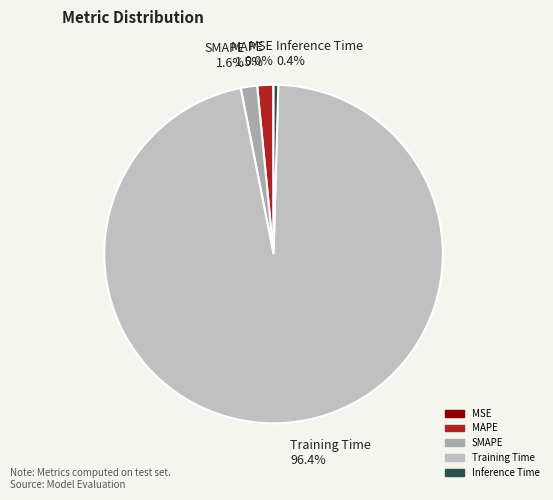

Combined, do SMAPE and MAPE account for over 50%?

No